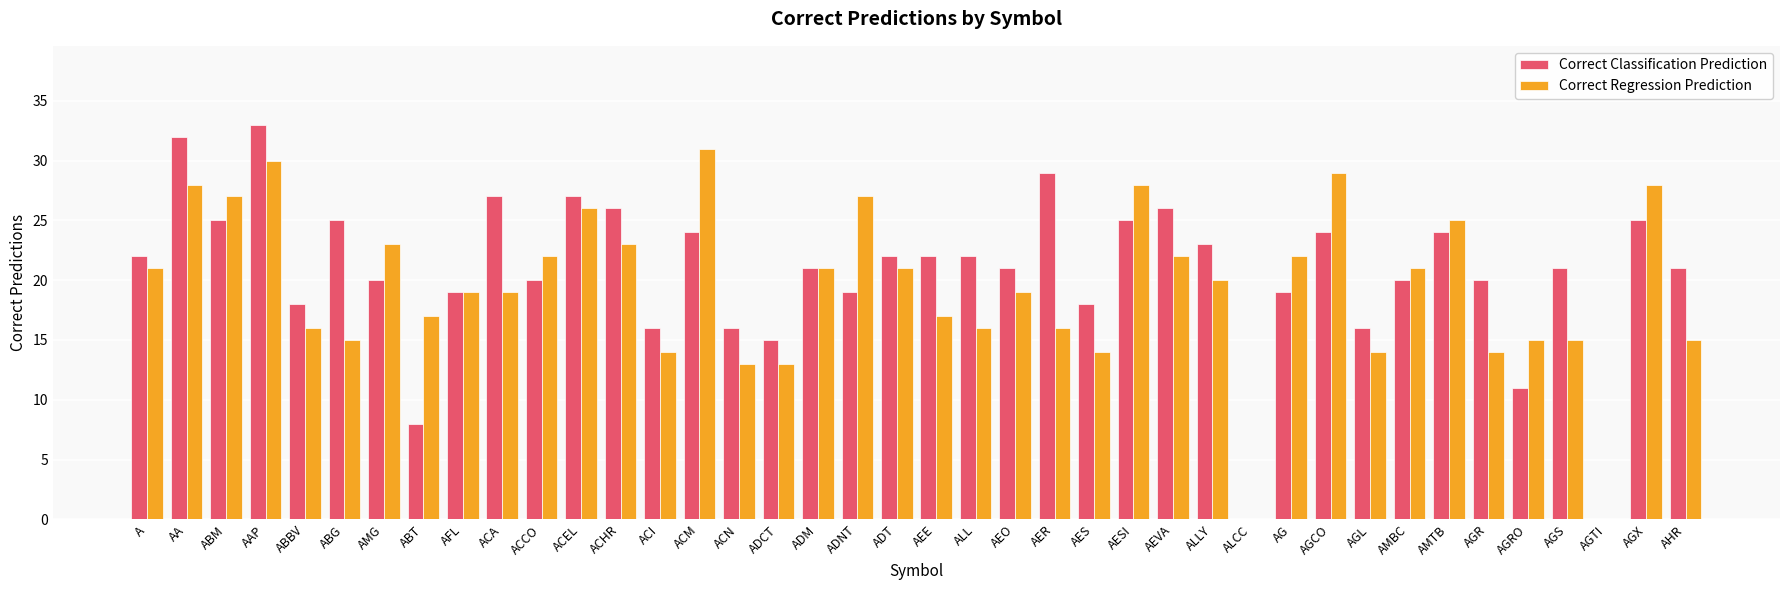

Between AMBC and AGX, which series saw the biggest shift?

Correct Regression Prediction